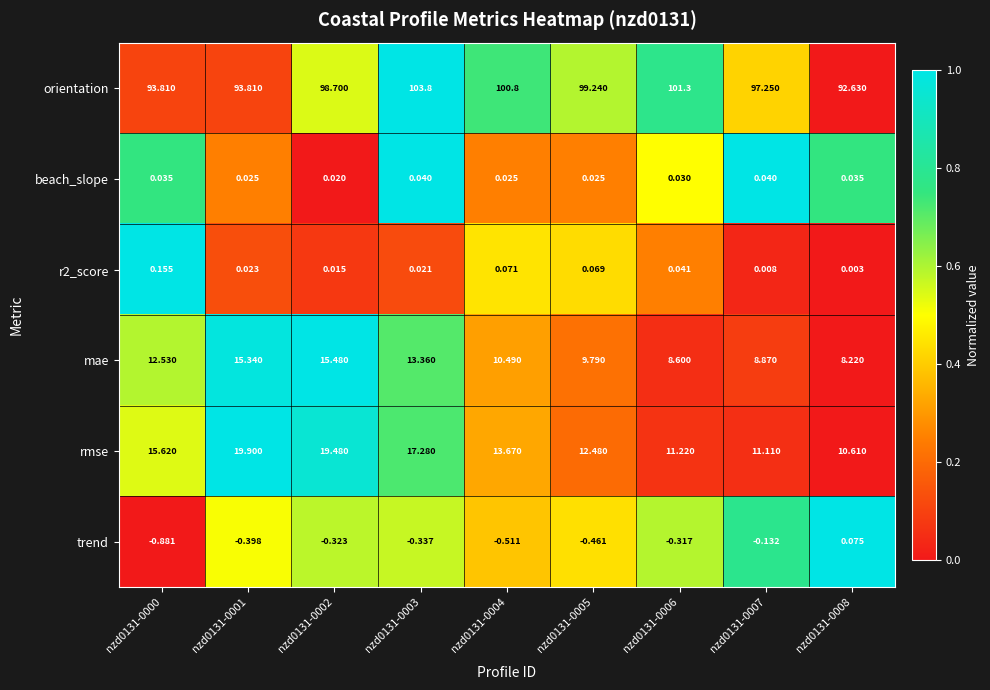

Between nzd0131-0000 and nzd0131-0001, which series saw the biggest shift?

rmse